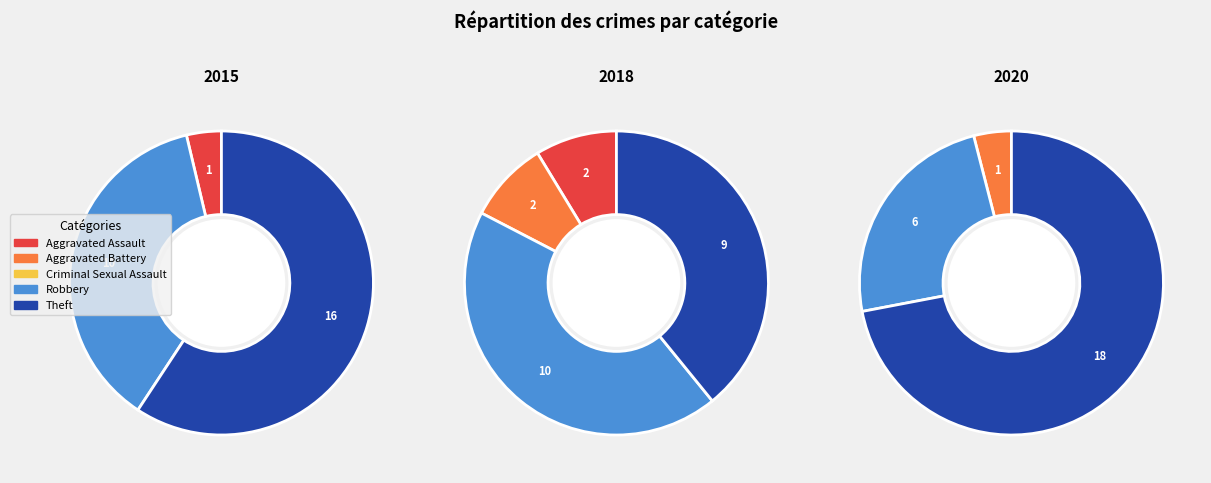

What is the smallest slice in the pie chart?

Aggravated Battery